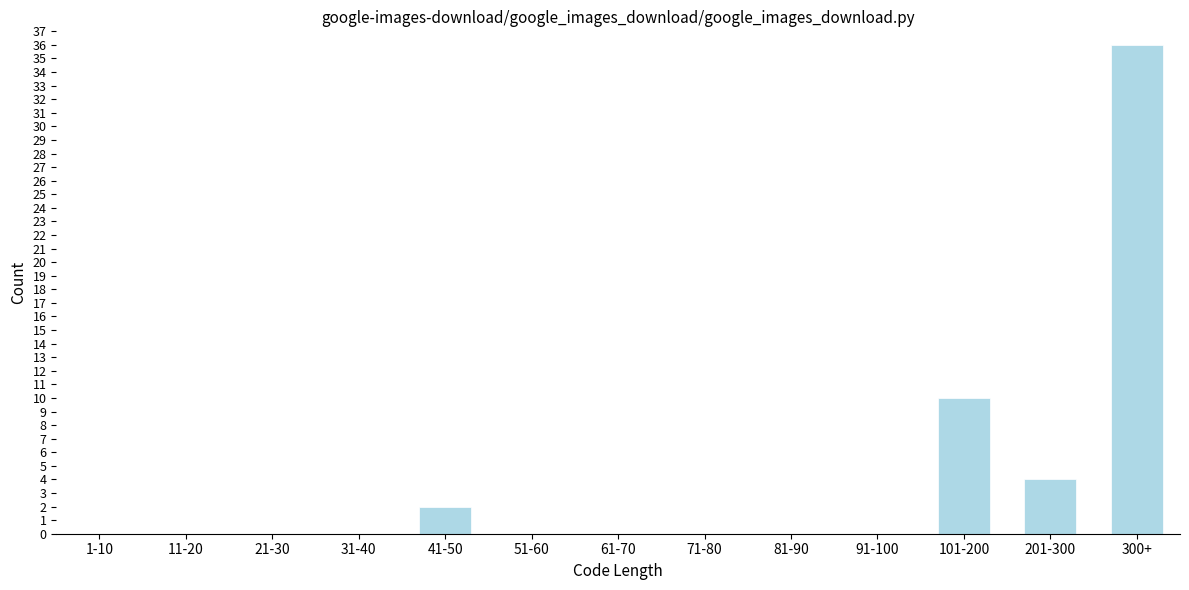

Reading left to right, transcribe all the data shown in this chart.

1-10=0	11-20=0	21-30=0	31-40=0	41-50=2	51-60=0	61-70=0	71-80=0	81-90=0	91-100=0	101-200=10	201-300=4	300+=36